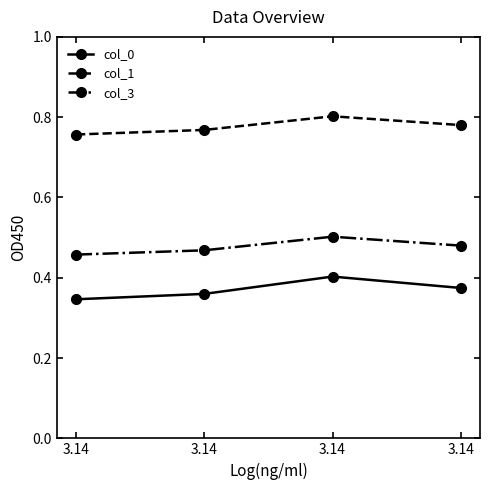

True or false: col_1 and col_0 cross at least once.

False